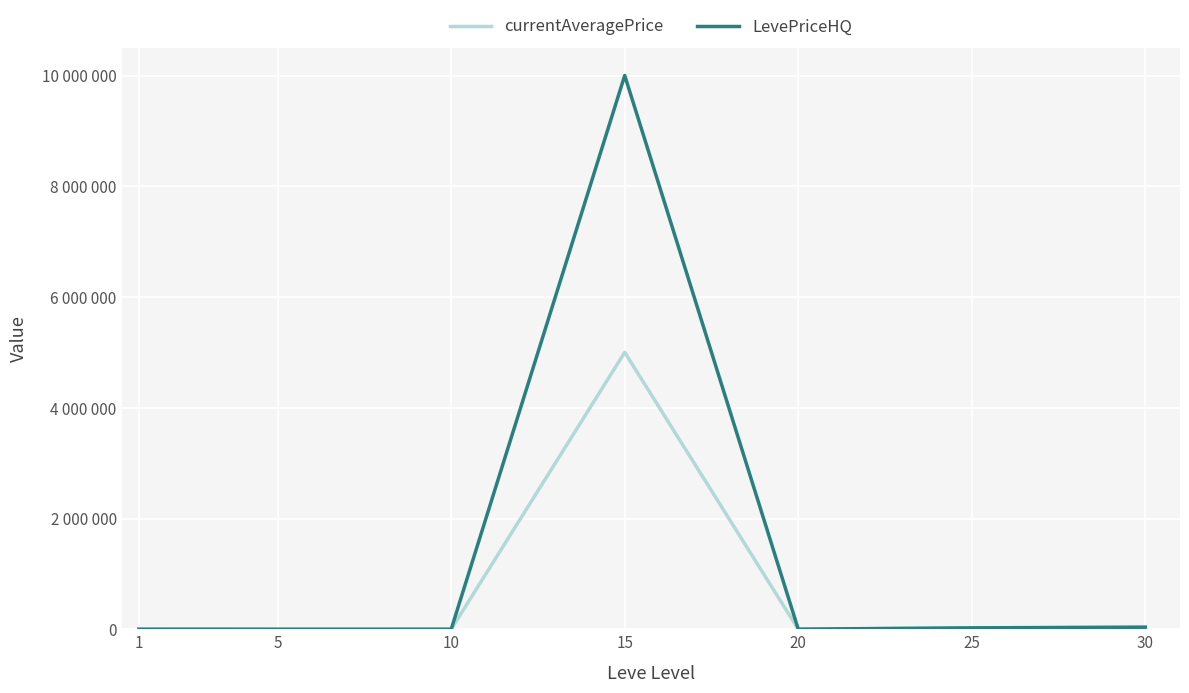

Does the chart display data point markers on the line(s)?

No